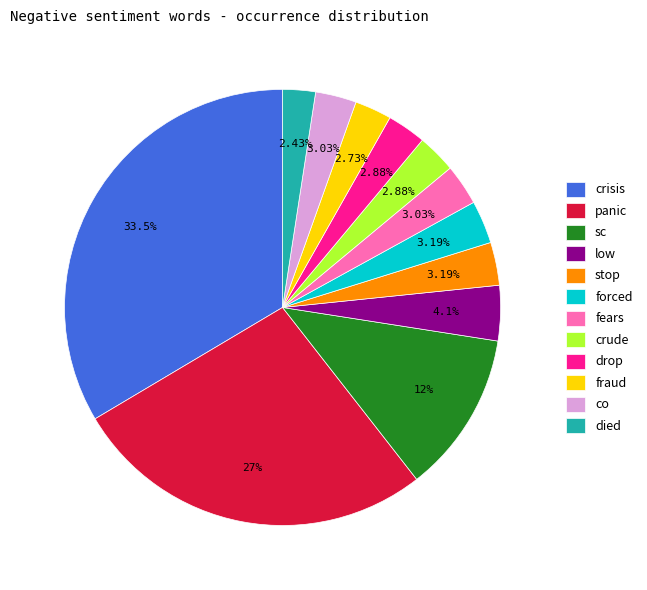

Which category has the biggest portion of the pie?

crisis